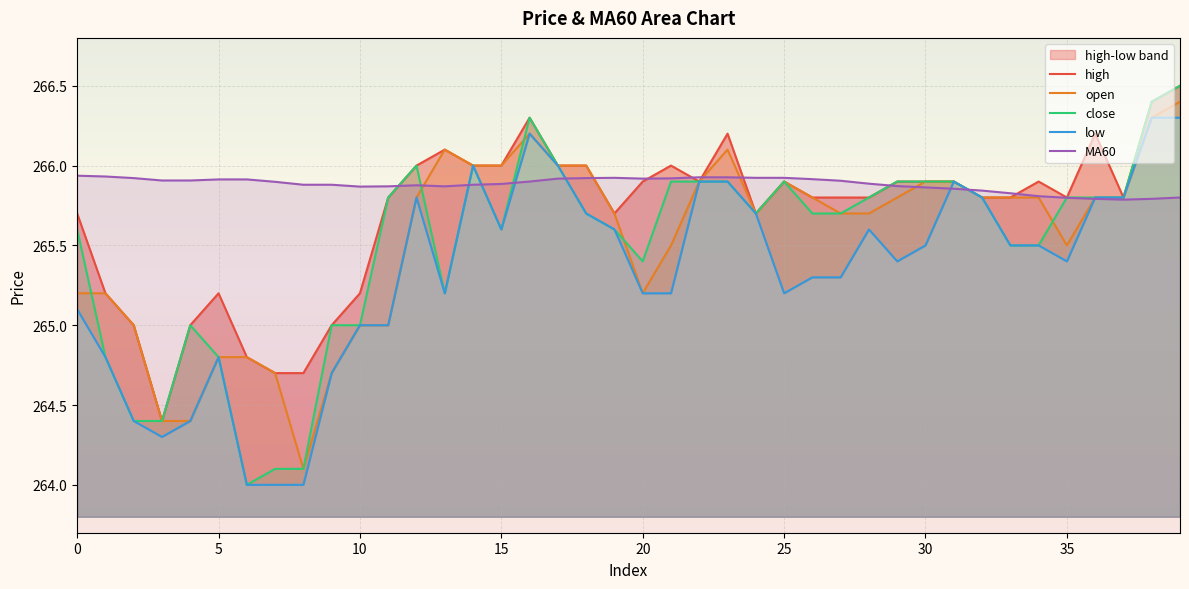

At which category does MA60 reach its first local peak?

12